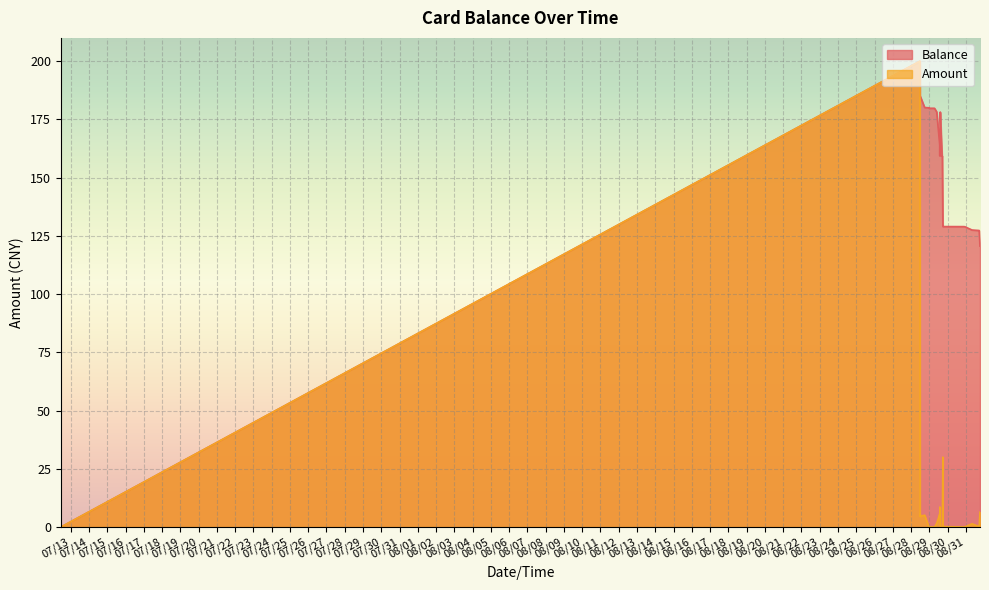

True or false: Amount and Balance cross at least once.

False